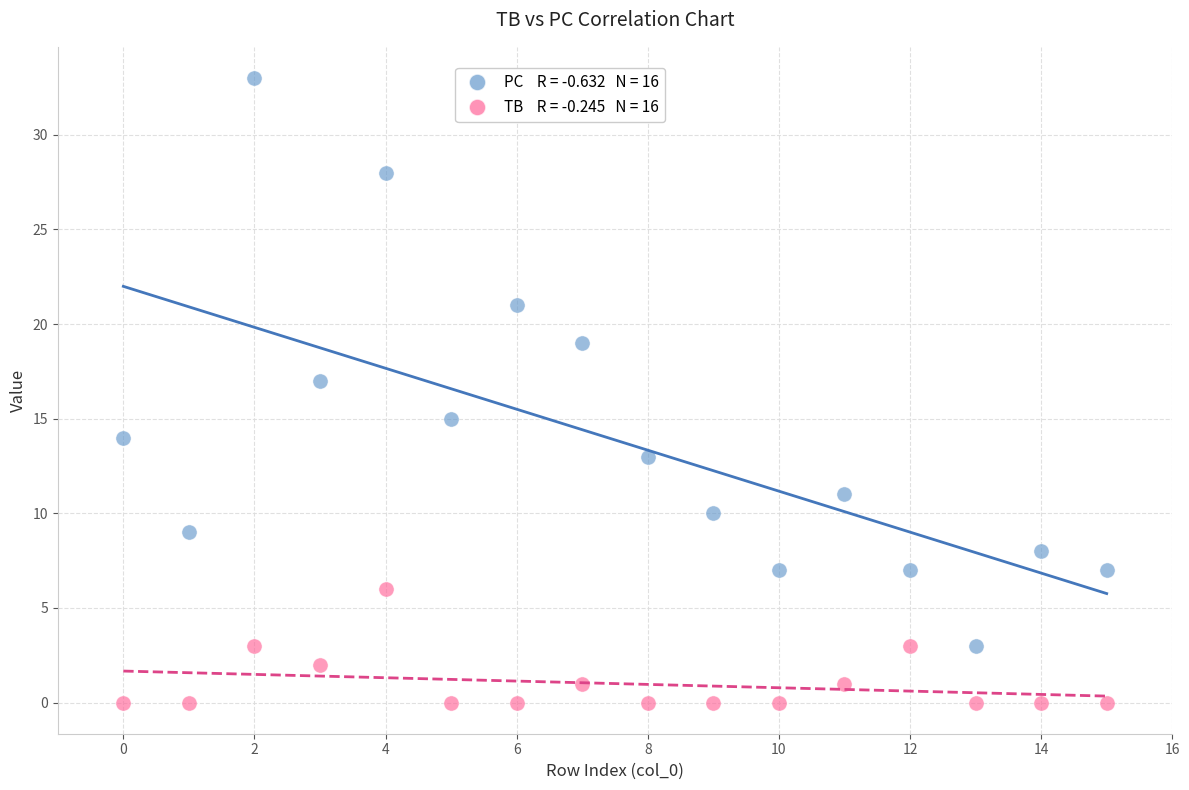

Across all data points, what is the range of Y values (max minus min)?

33